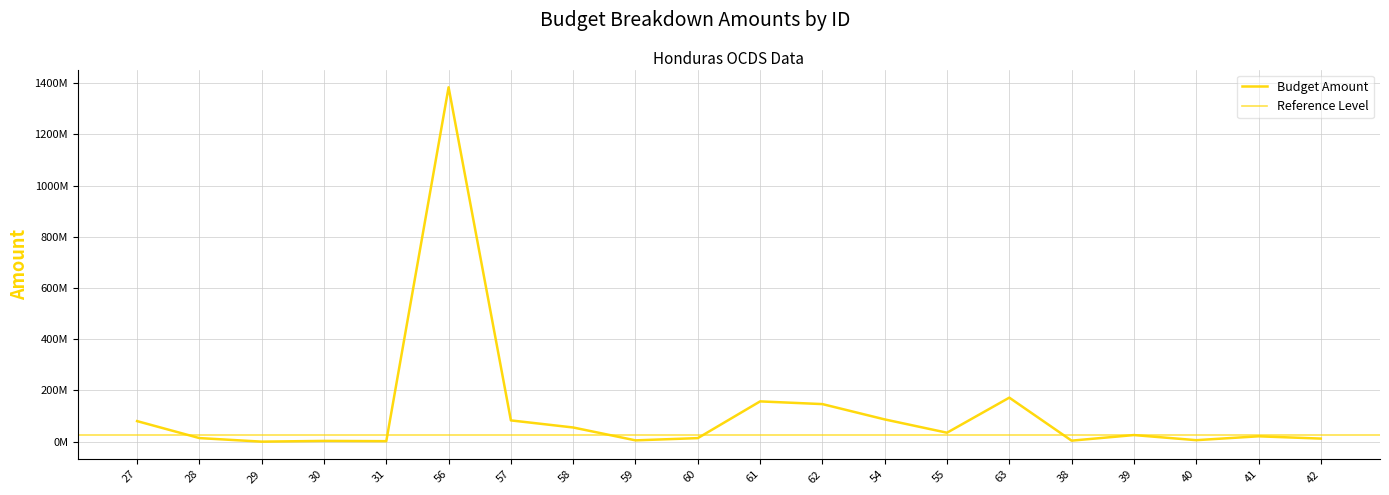

How many data points does each series have?

20